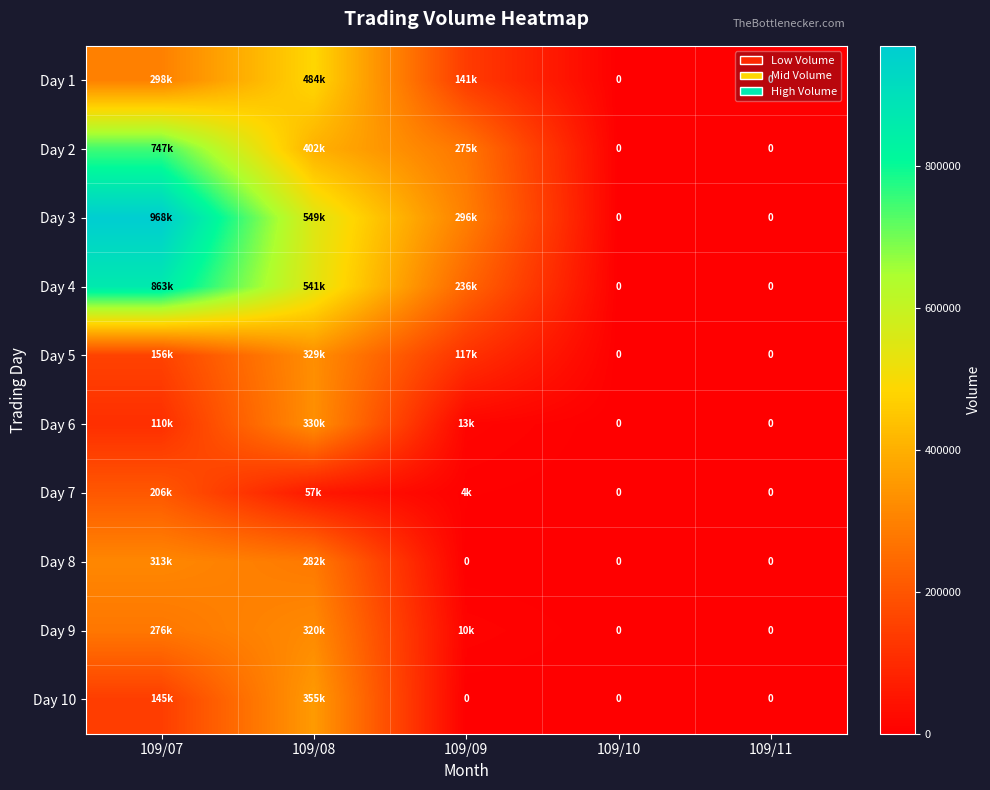

What is the difference between the highest and lowest values at 109/09?

296010